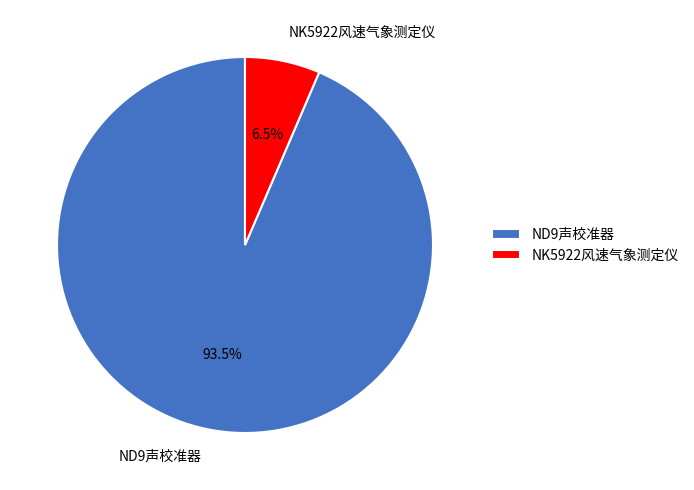

How much of the chart is everything except NK5922风速气象测定仪?

93.5%